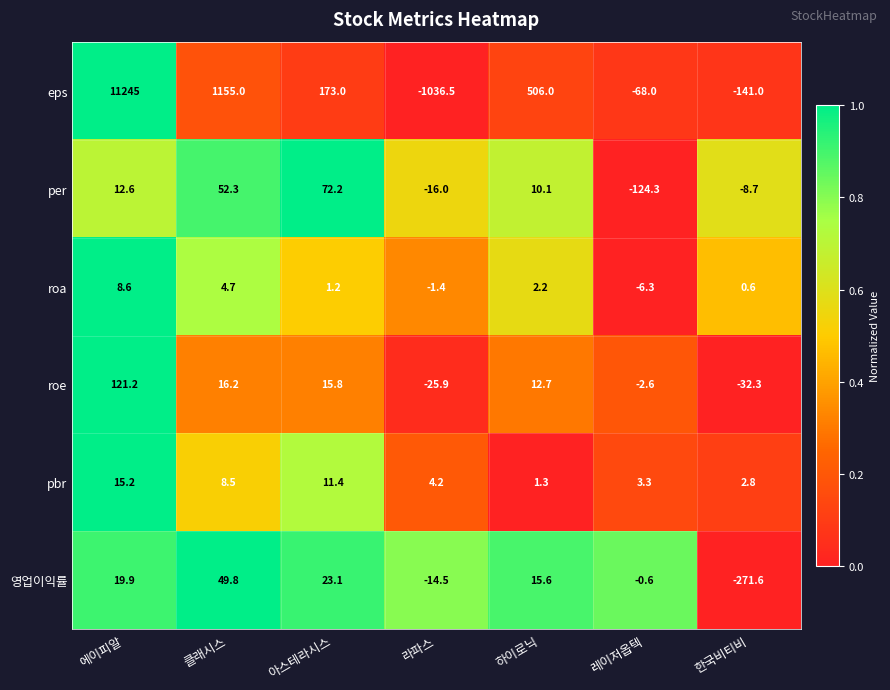

Which series has the largest total across all categories?

eps